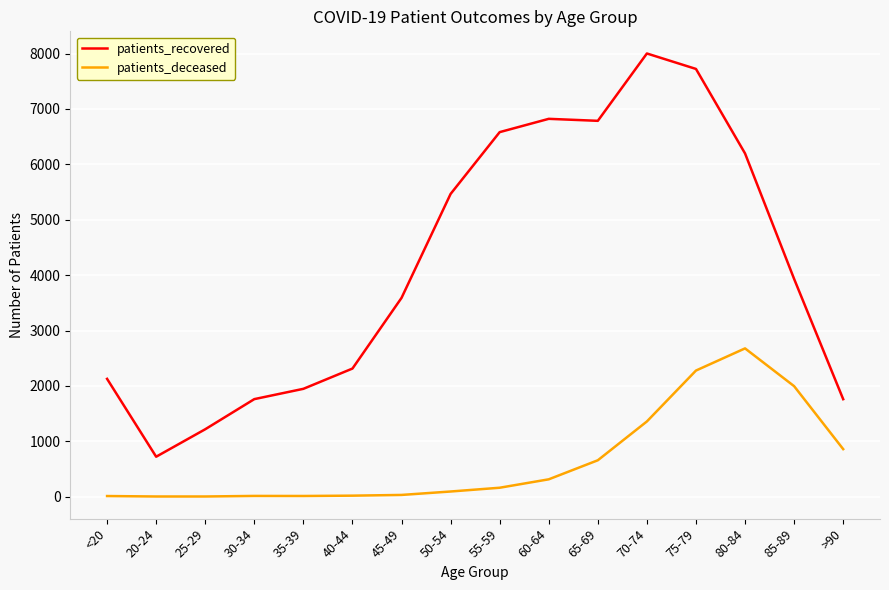

What is the sum of all patients_recovered values?

66944